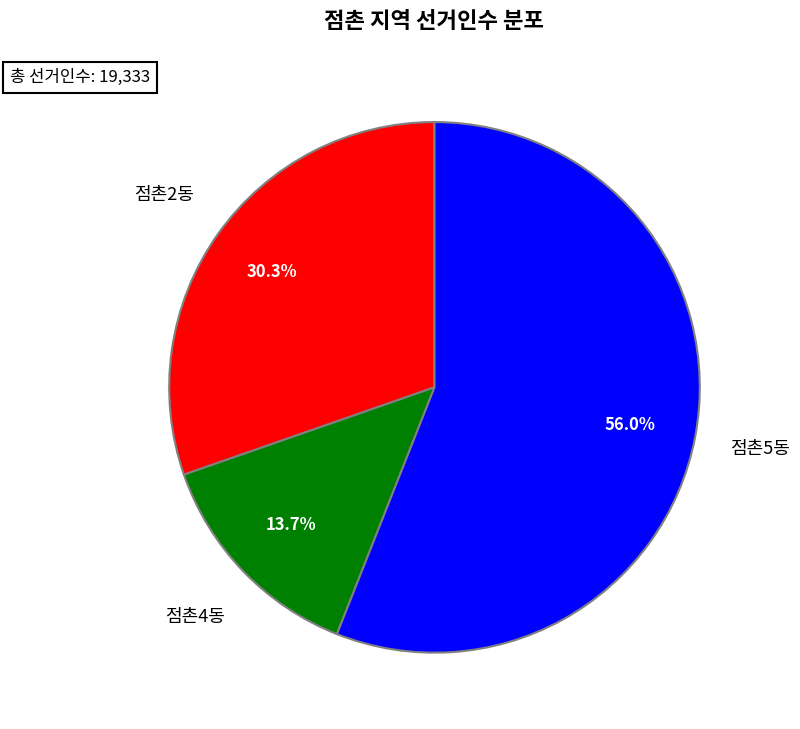

Is there any slice that represents more than half of the pie?

Yes